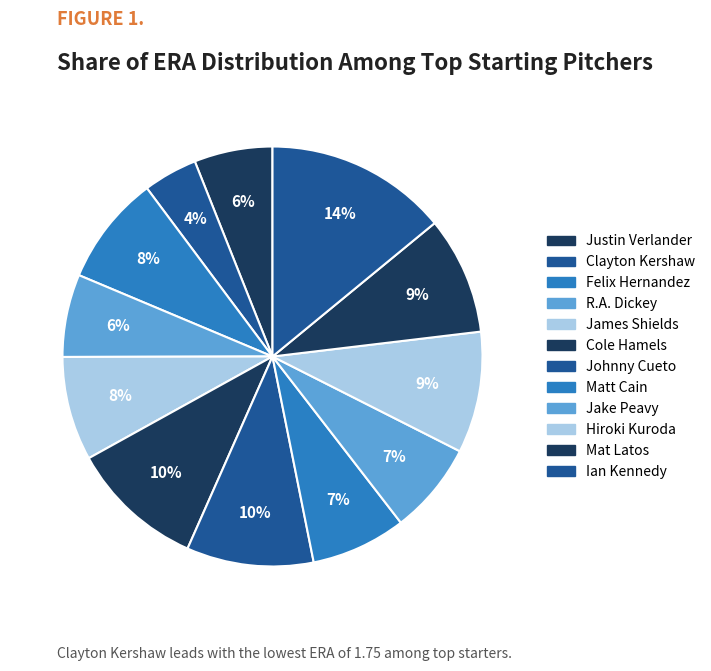

To the nearest percent, what is the difference between the largest and smallest slice percentages?

10%